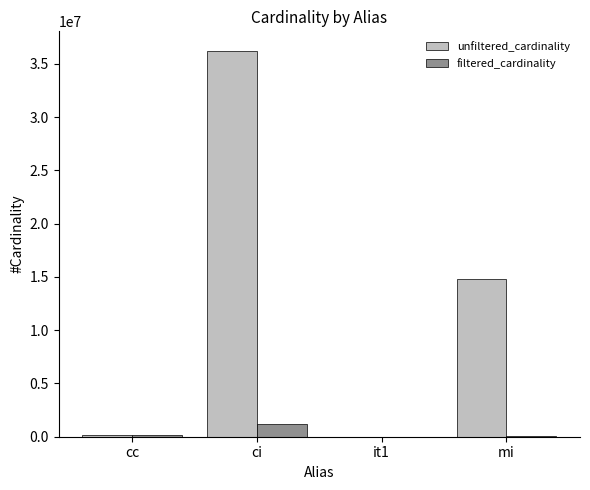

The unfiltered_cardinality series shows 54296325 at ci. True or false?

False